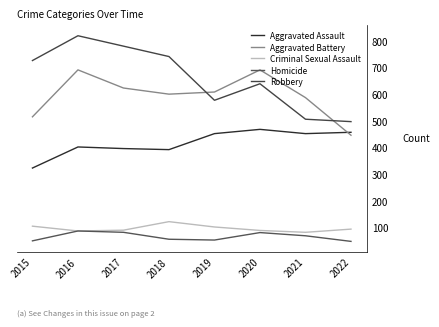

Does the chart have visible grid lines?

No